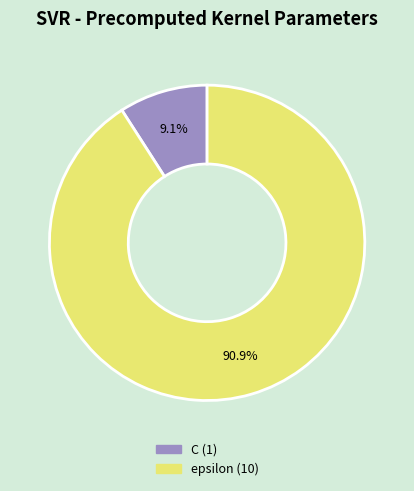

To the nearest percent, what is the average slice percentage?

50%